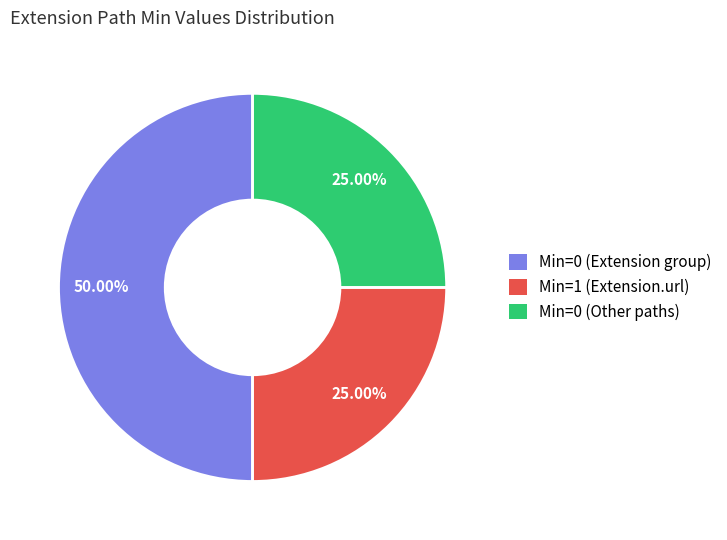

Count the number of slices in the pie.

3